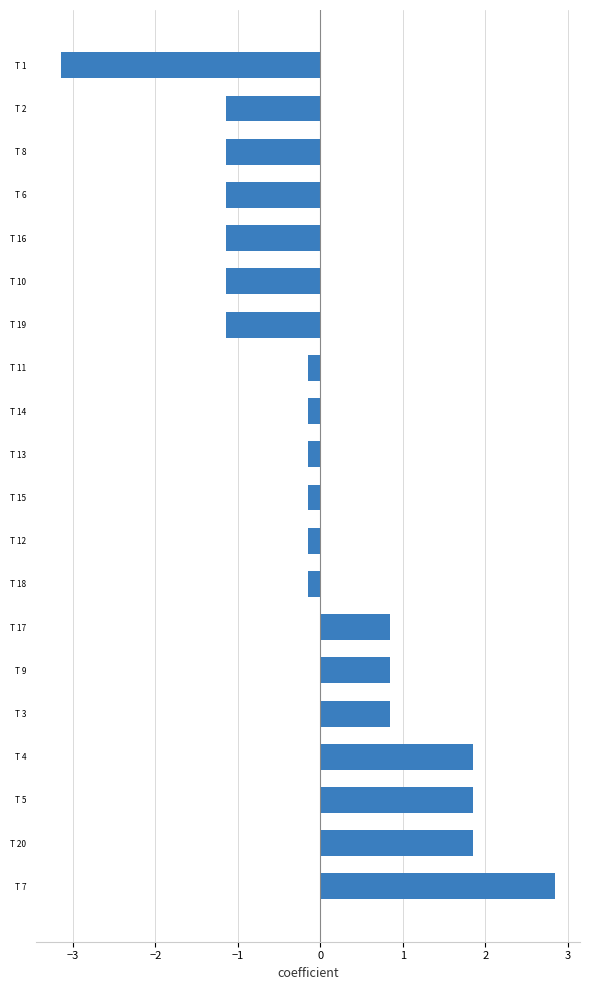

The chart shows a value of -3.1 at T 1. True or false?

True